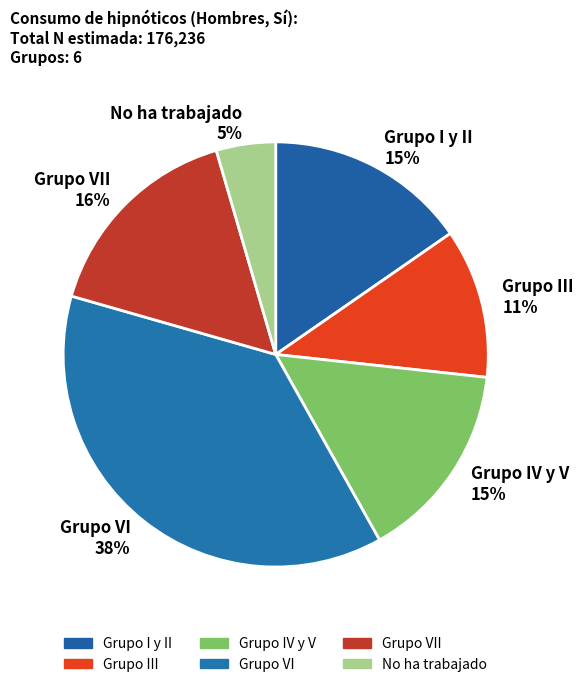

To the nearest percent, what portion does Grupo I y II 15% represent?

15%